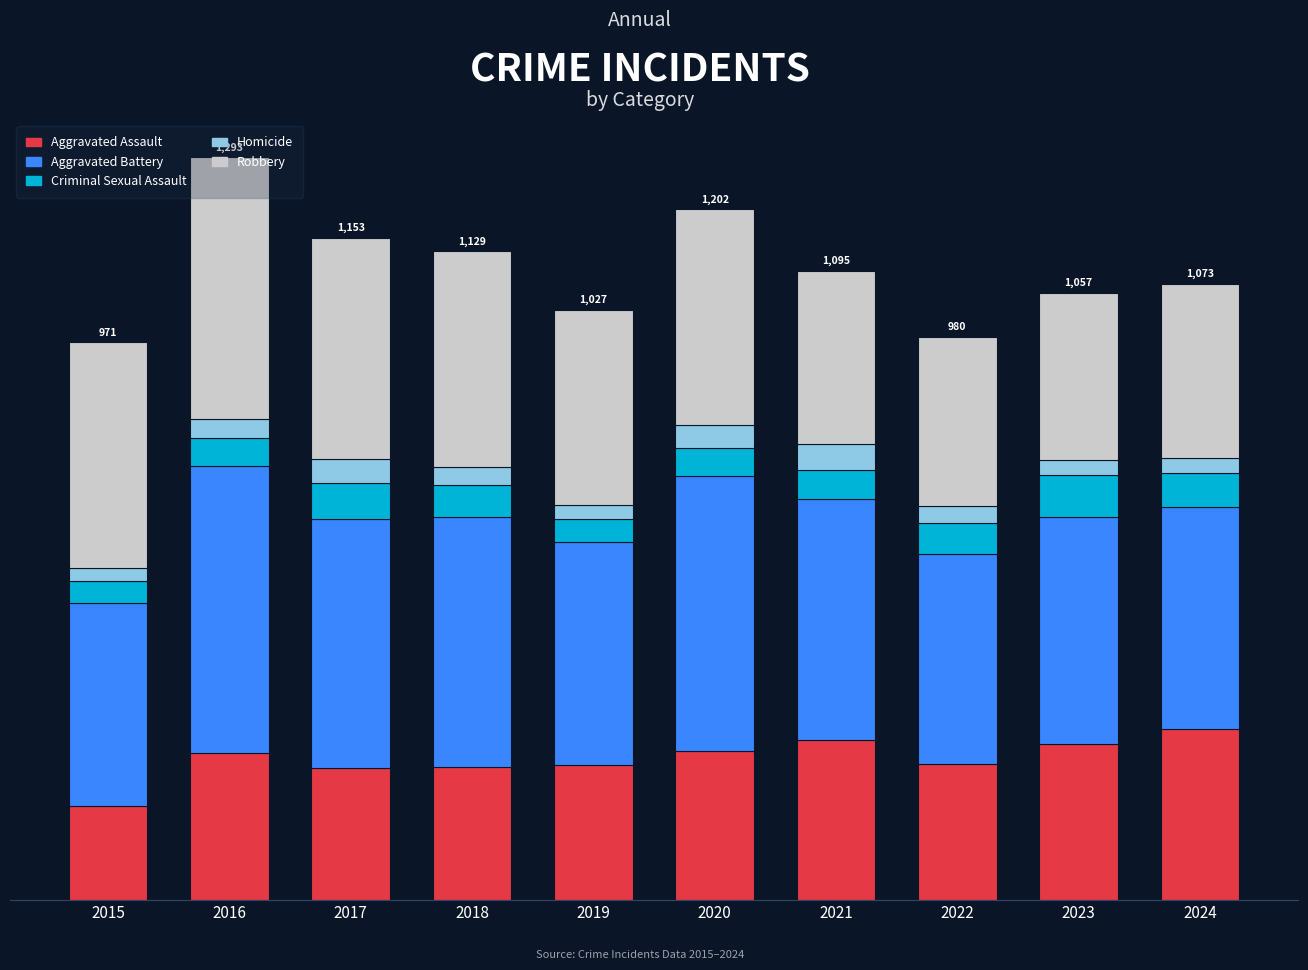

Which has a higher value, 2019 or 2021?

2021